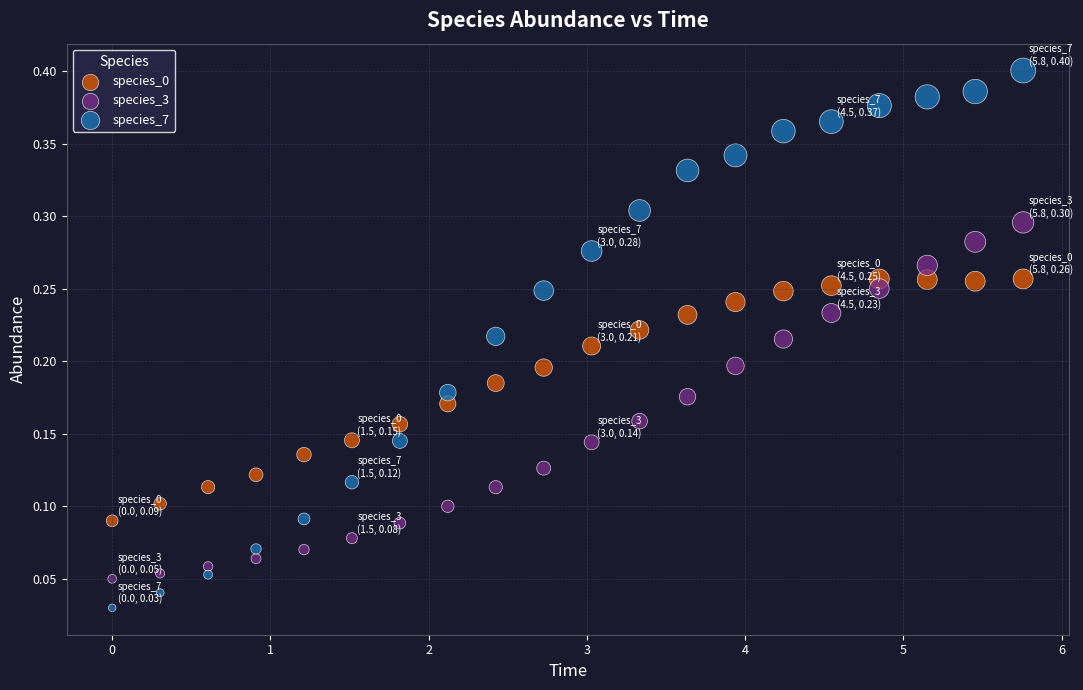

Which series contains the highest Y value?

species_7